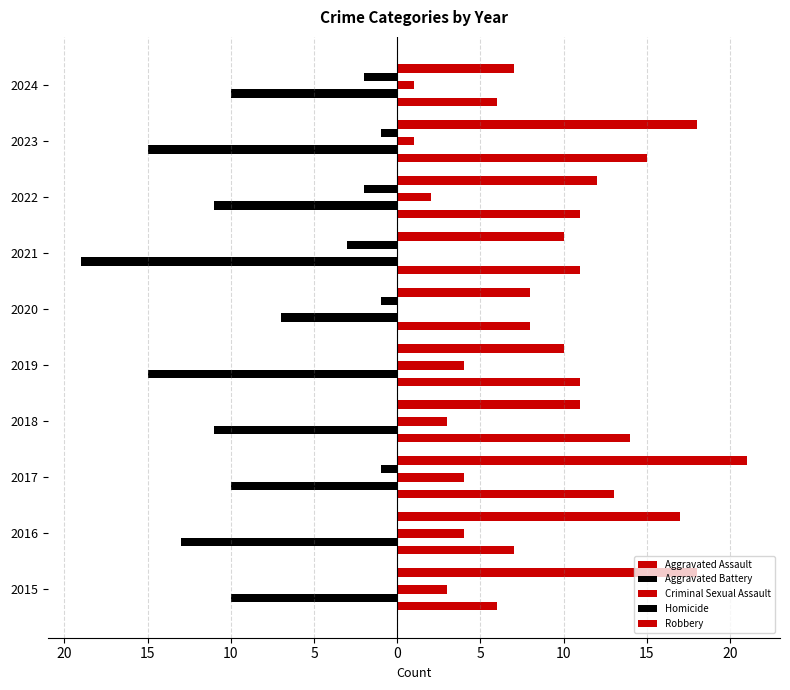

What are all the series names shown in the legend?

Aggravated Assault, Aggravated Battery, Criminal Sexual Assault, Homicide, Robbery